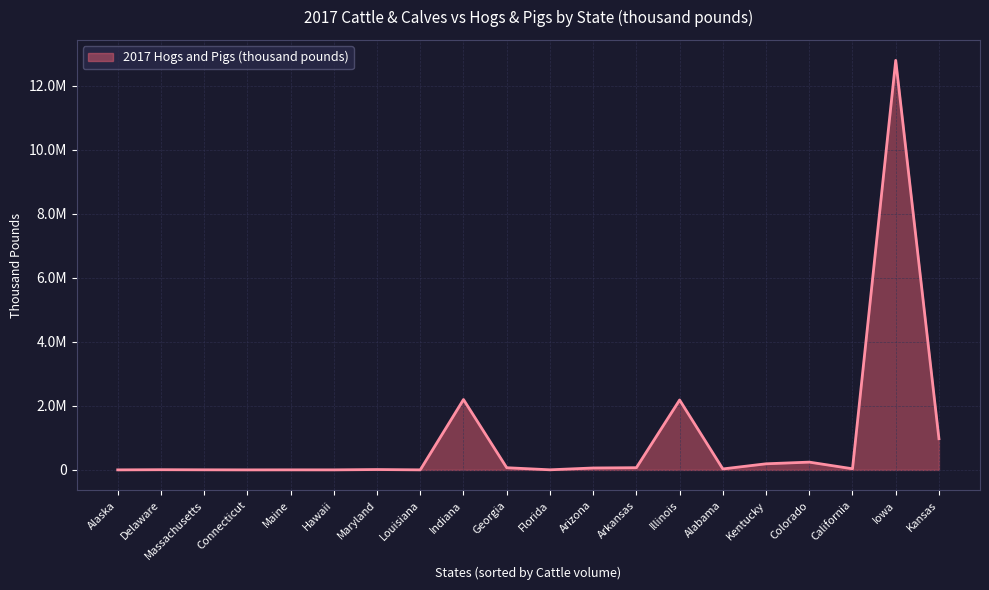

Is it true that the value at Kentucky is 122107?

False